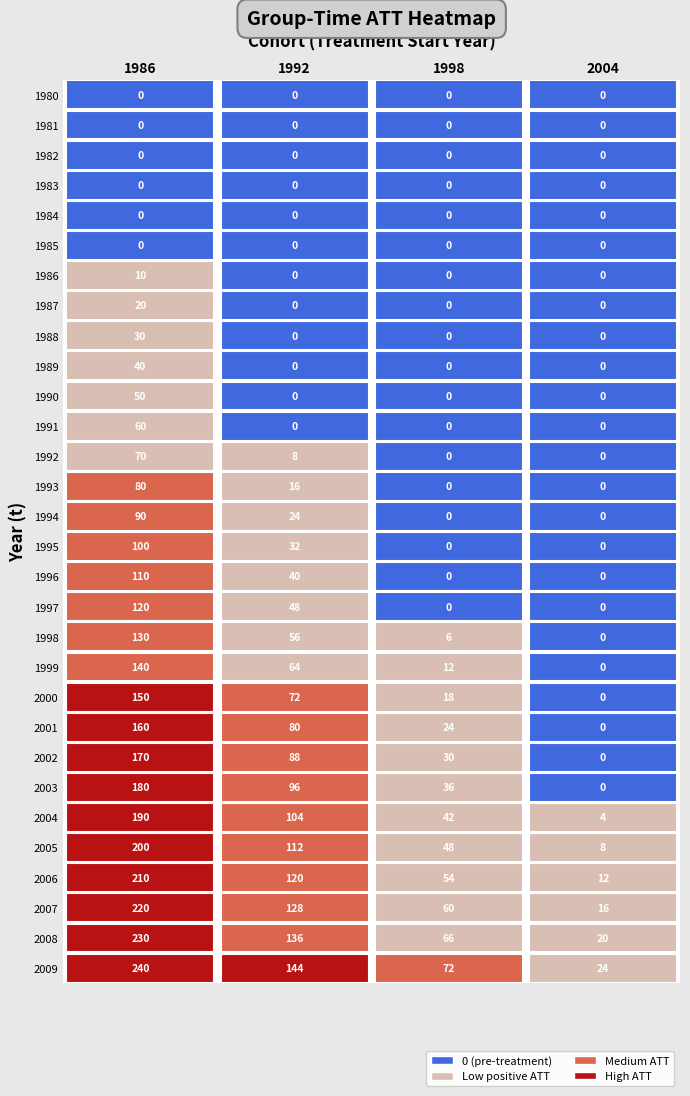

What is the average value of the ATT(1998,t) series?

16